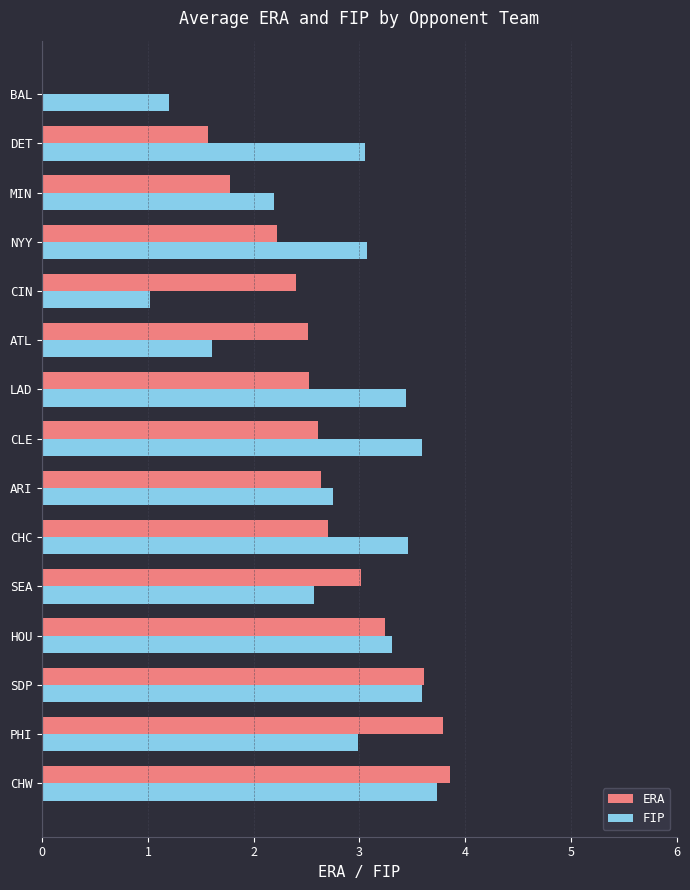

What is the average value of the ERA series?

2.6